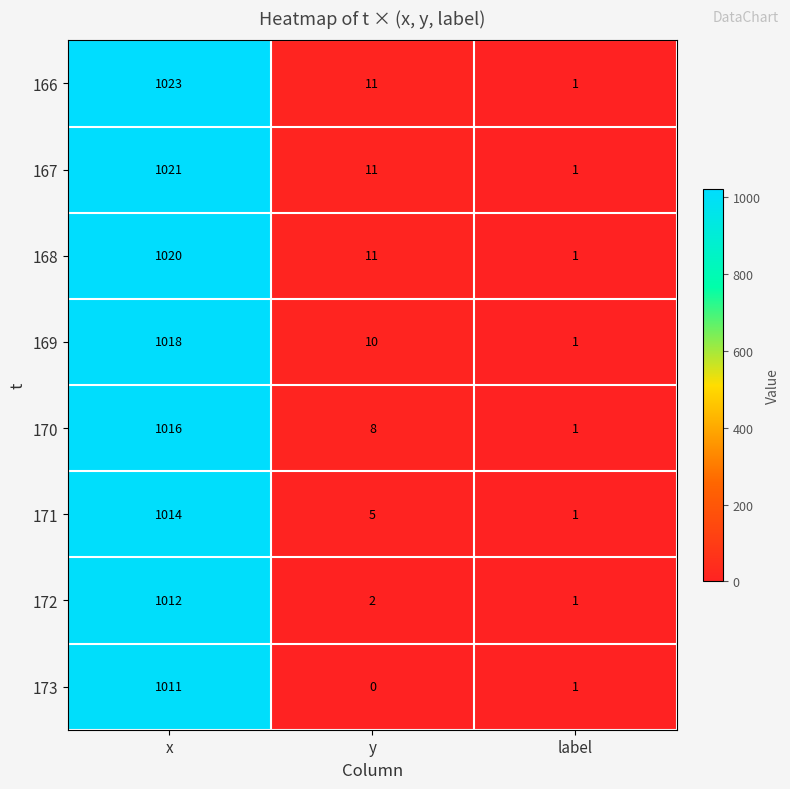

Which series has the largest range (max minus min)?

166